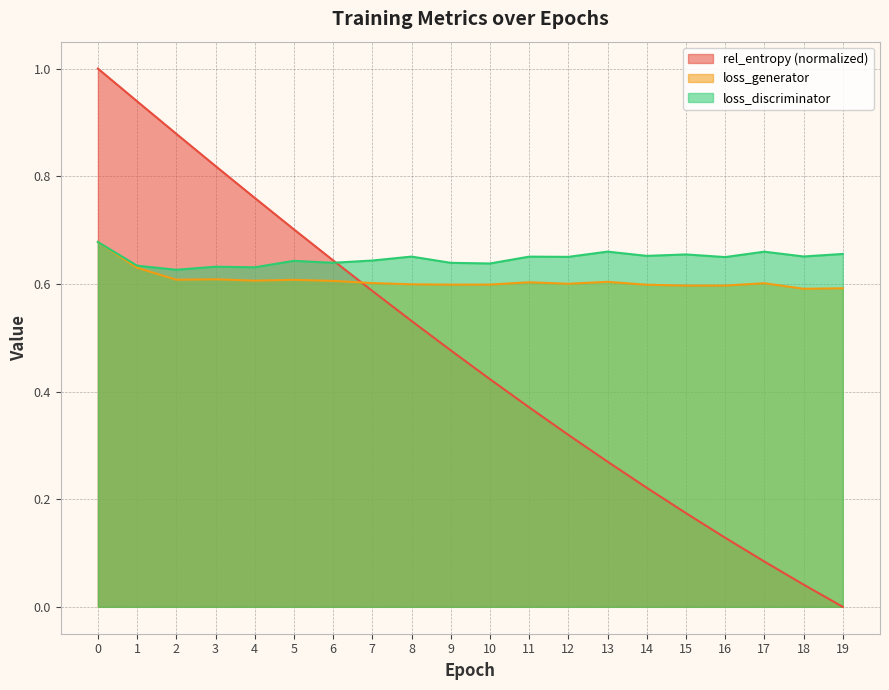

Where is the first local maximum for loss_generator?

3